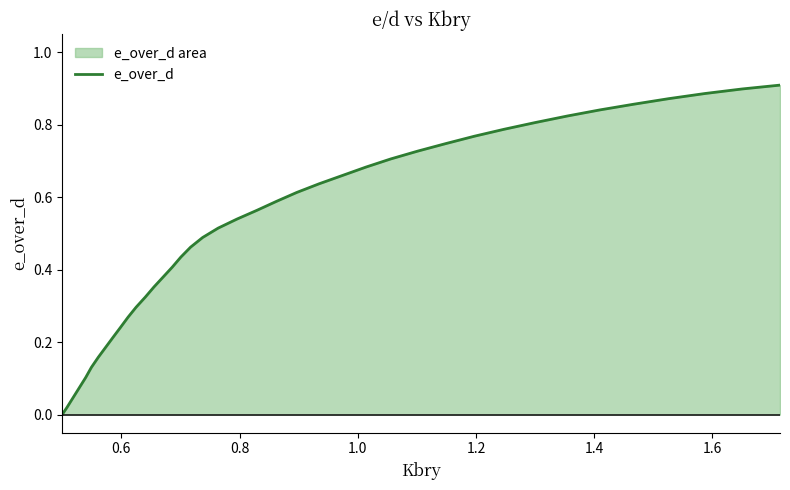

What is the maximum value shown in the chart?

0.9